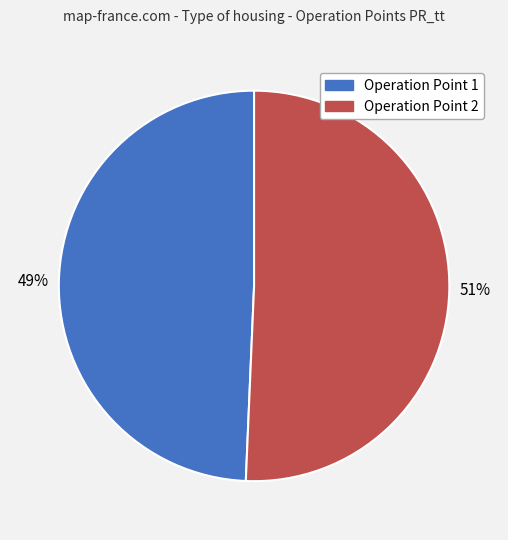

Is there any slice that represents more than half of the pie?

Yes